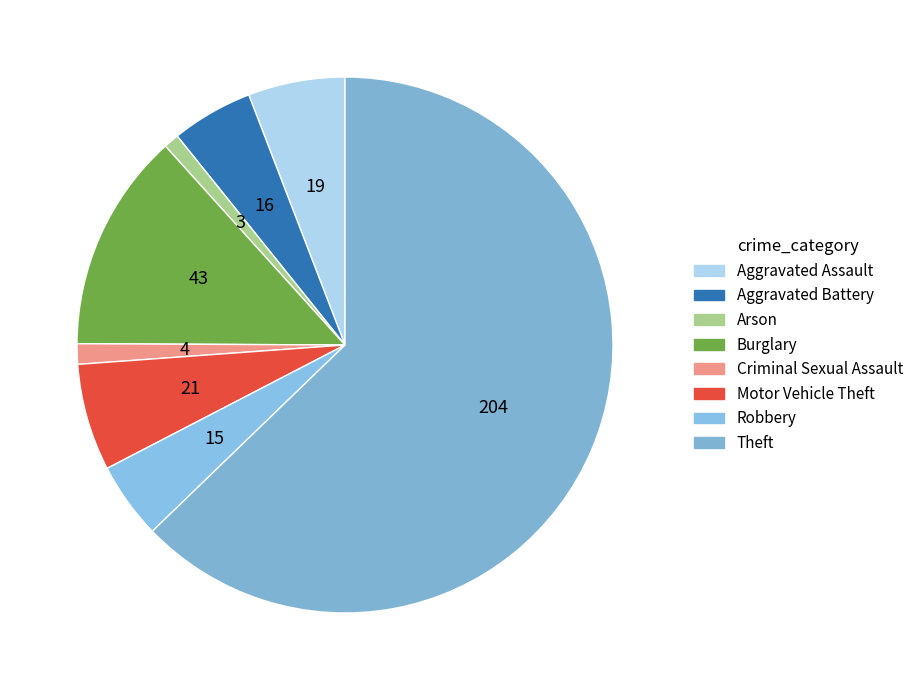

Which slice is the largest?

Theft